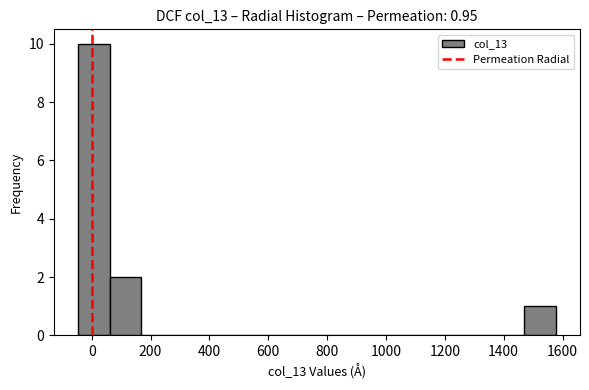

Over which range of the x-axis is the bar tallest?

-40 to 60